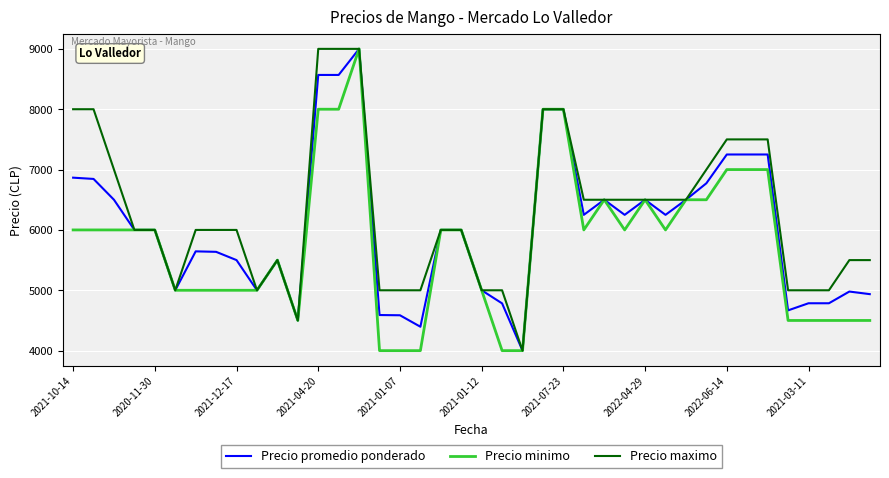

List the series in order of their overall mean, lowest first.

Precio minimo, Precio promedio ponderado, Precio maximo